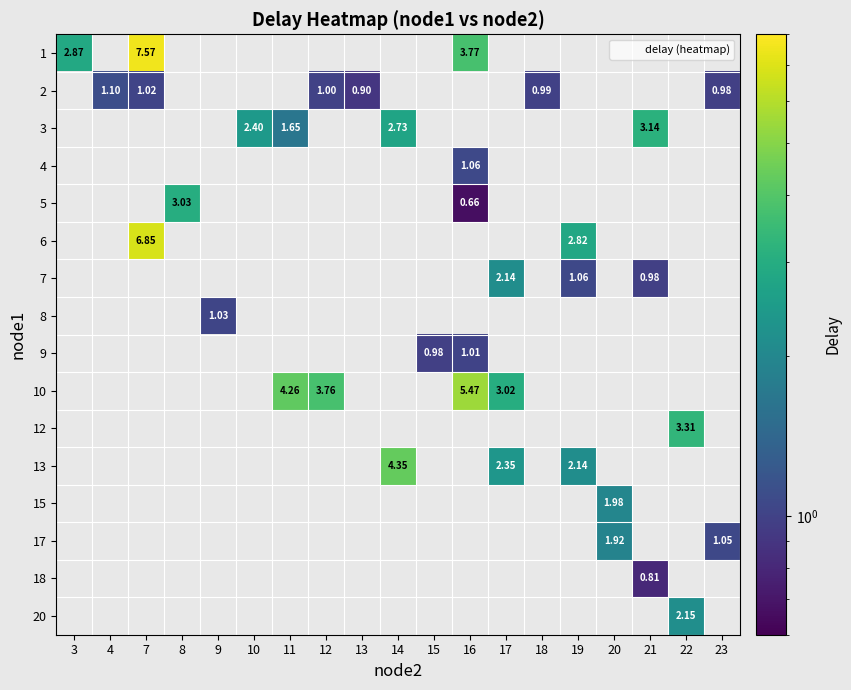

Is the value of 2 at 14 greater than the value of 12 at 18?

No